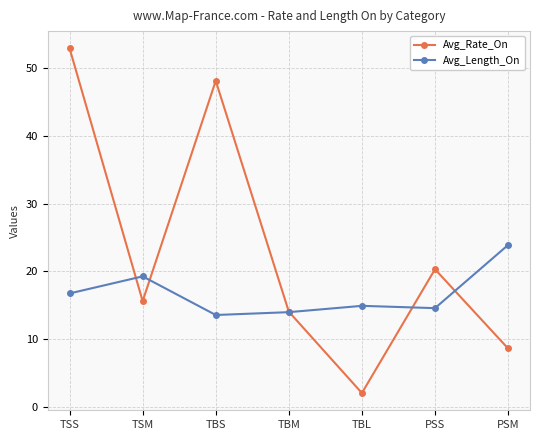

Which series changed the most between TSS and PSS?

Avg_Rate_On